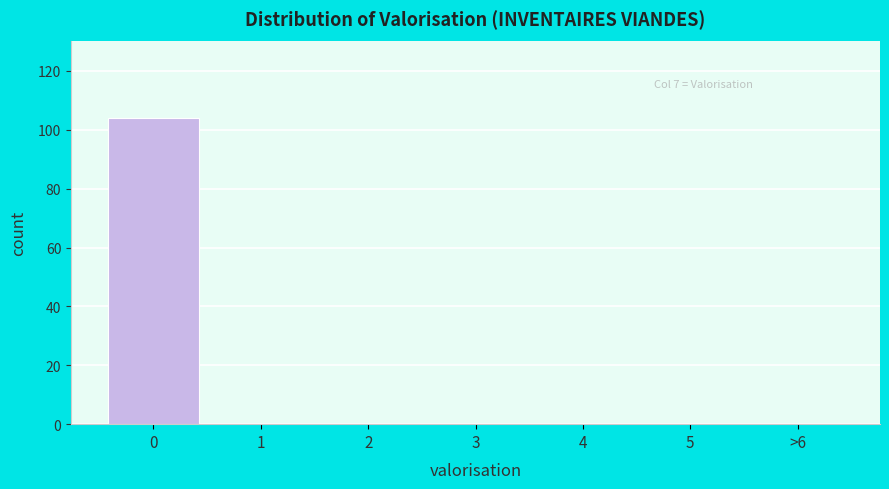

Reading right to left, what are all the values shown in this chart?

>6=0	5=0	4=0	3=0	2=0	1=0	0=104